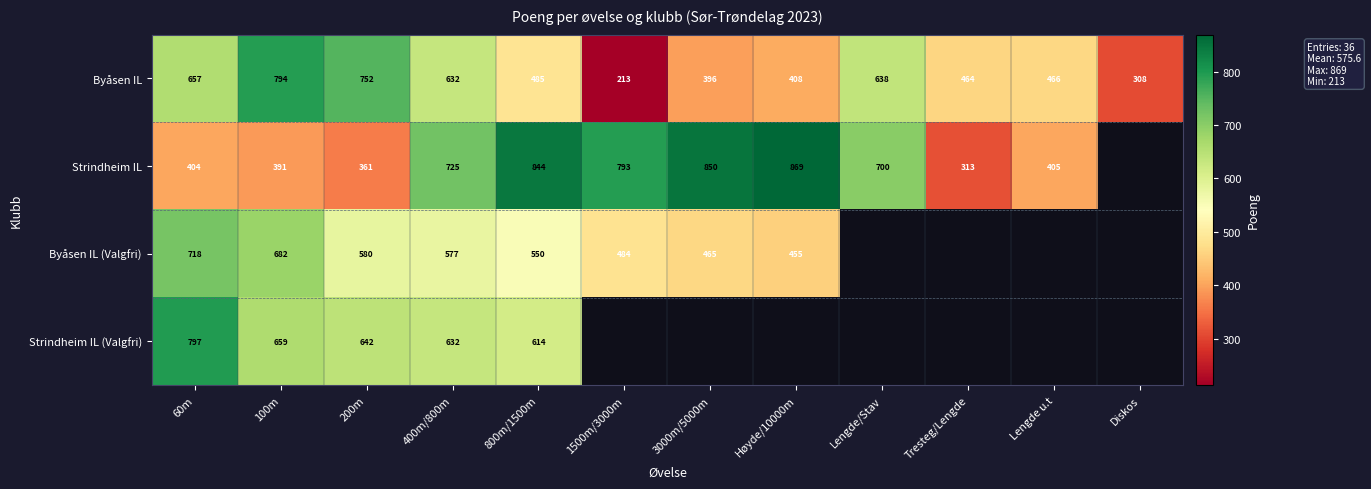

True or false: Strindheim IL (Valgfri) has a value of 1278.1 at 60m.

False